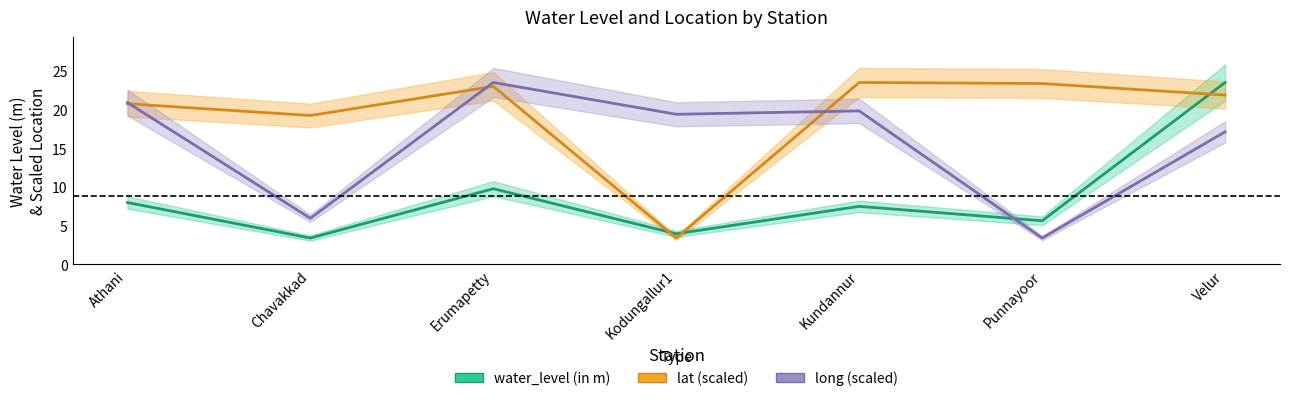

At how many categories does at least one series exceed 12?

7